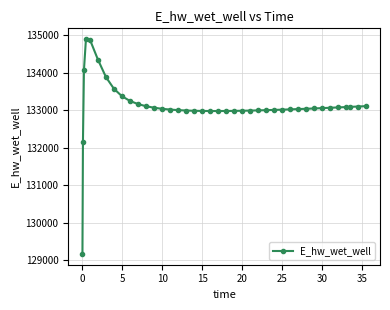

What is the difference between the maximum and minimum values?

5722.7